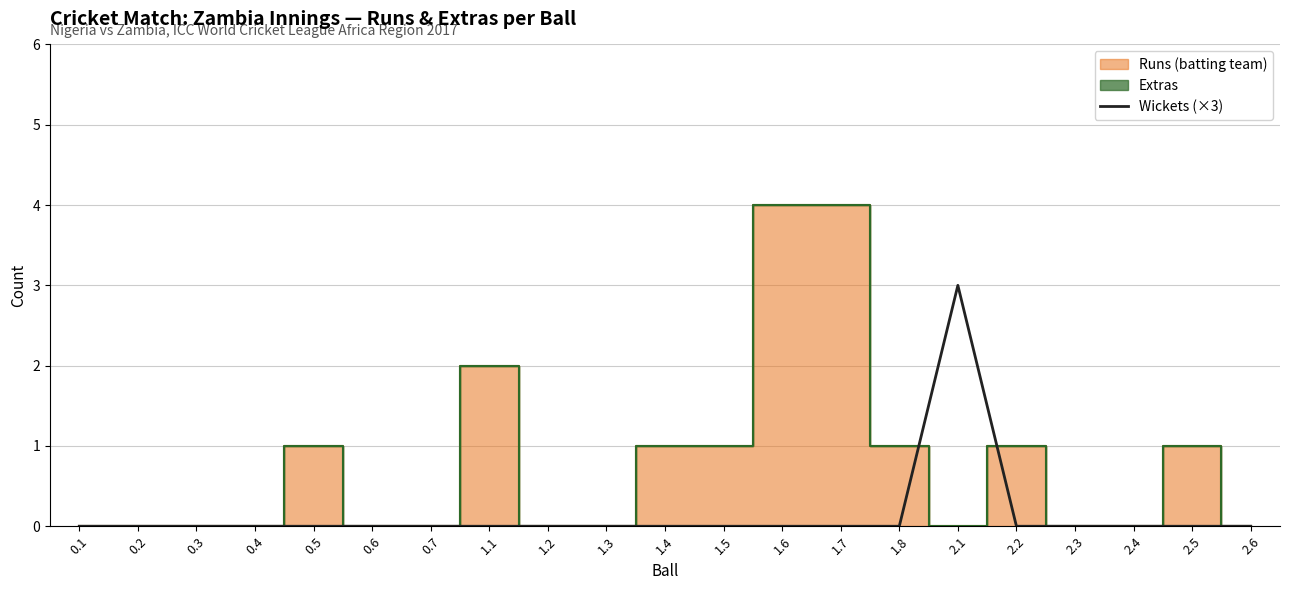

Which has a higher value, 2.3 or 2.1?

2.1